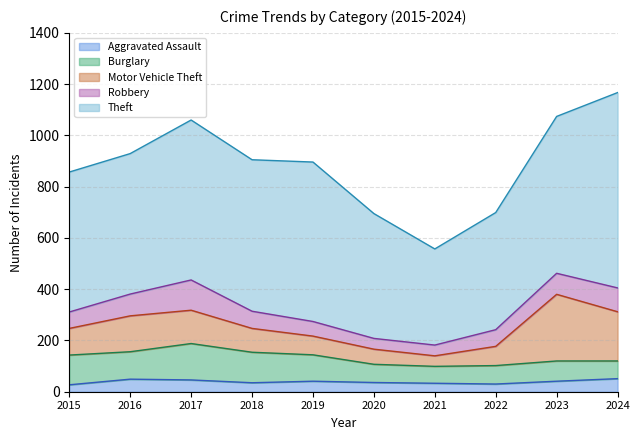

How many interior local valleys does the Burglary series have?

2